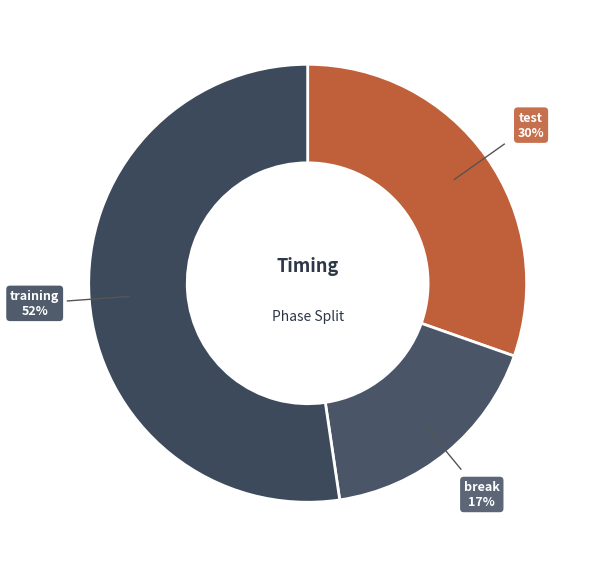

What is the ratio of the value at break to the value at training?

0.3